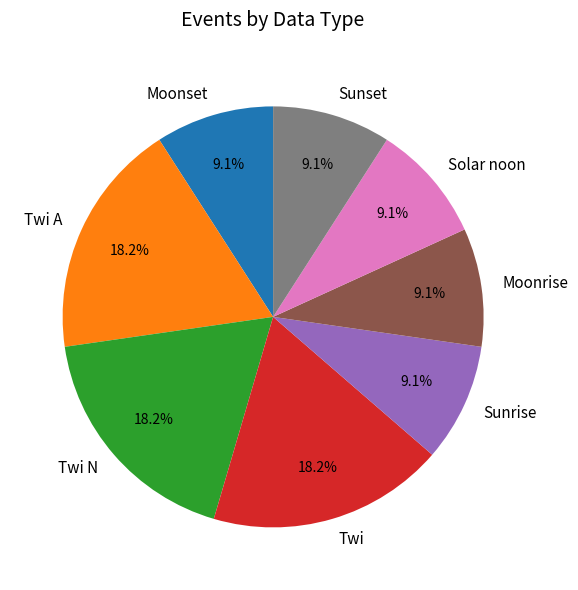

What is the ratio of the value at Twi N to the value at Twi?

1.0